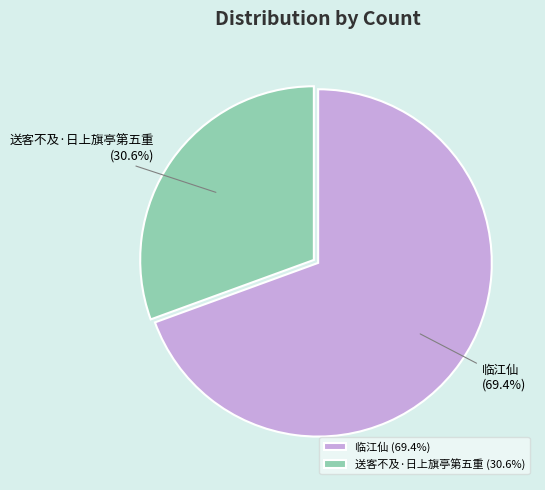

To the nearest percent, what portion does 临江仙 represent?

69%